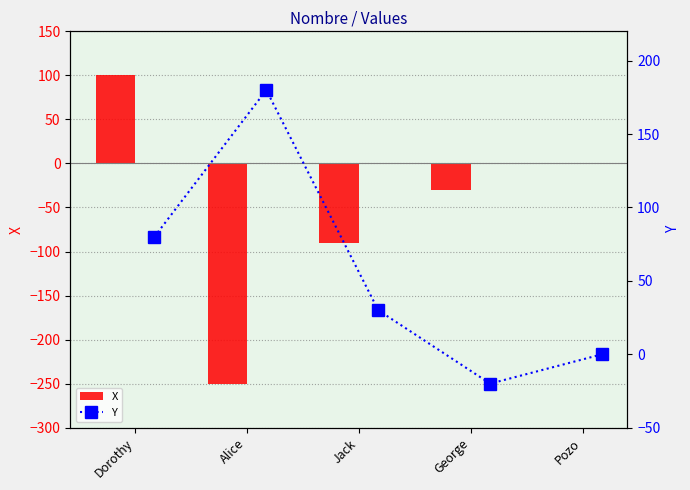

At which label does X reach its minimum?

Alice